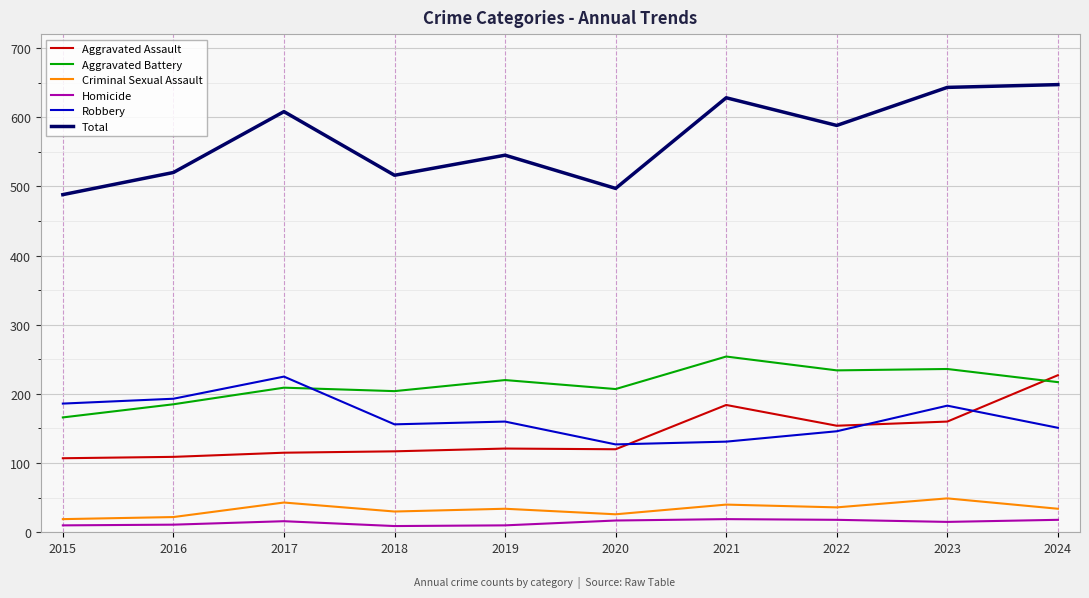

Is it true that Total equals 112 at 2016?

False